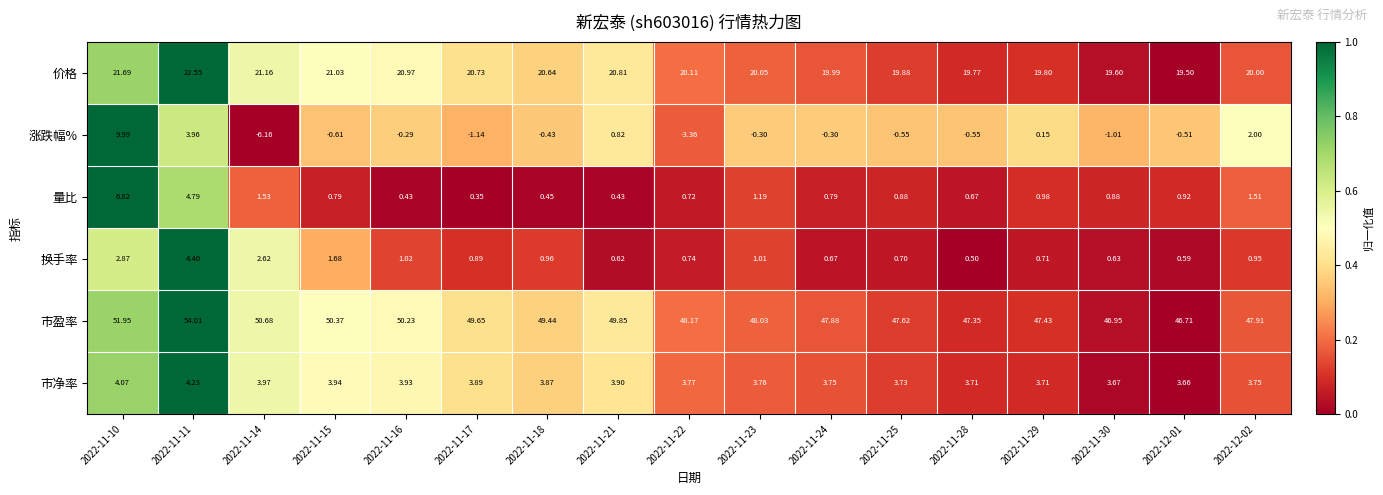

At how many categories does at least one series exceed 0?

17